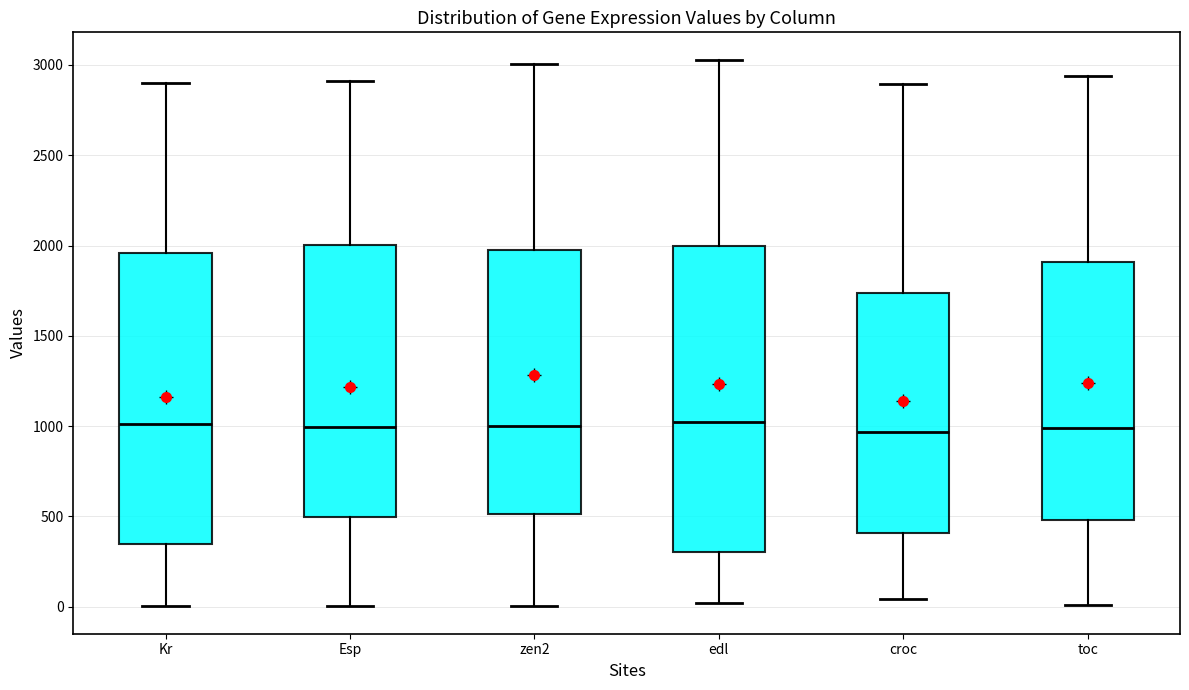

Where is the lower edge of the box for toc on the y-axis? The values are not printed on the chart, so give them approximately, as read against the axis.

500